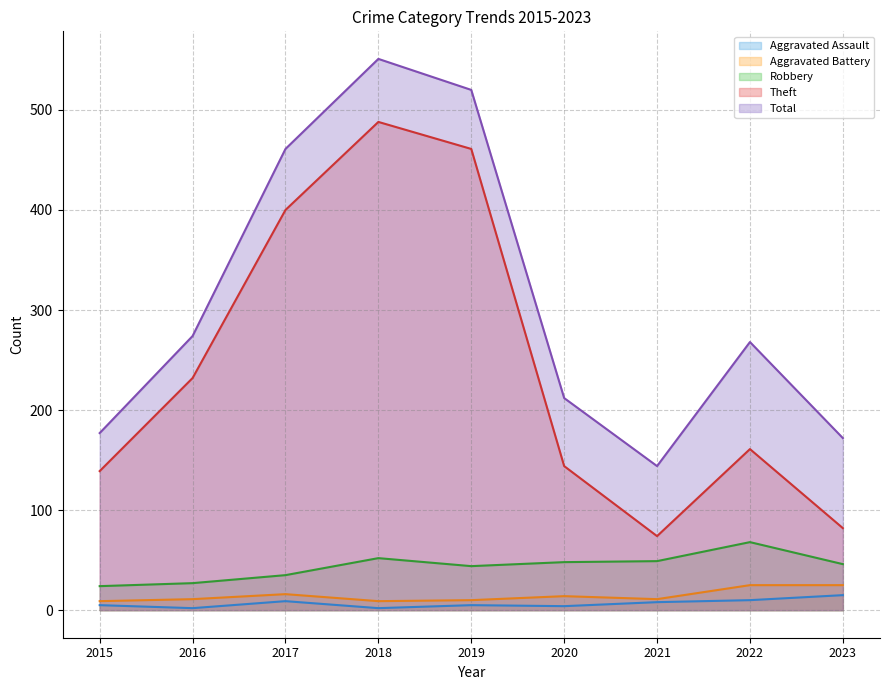

How many lines are shown in the chart?

5